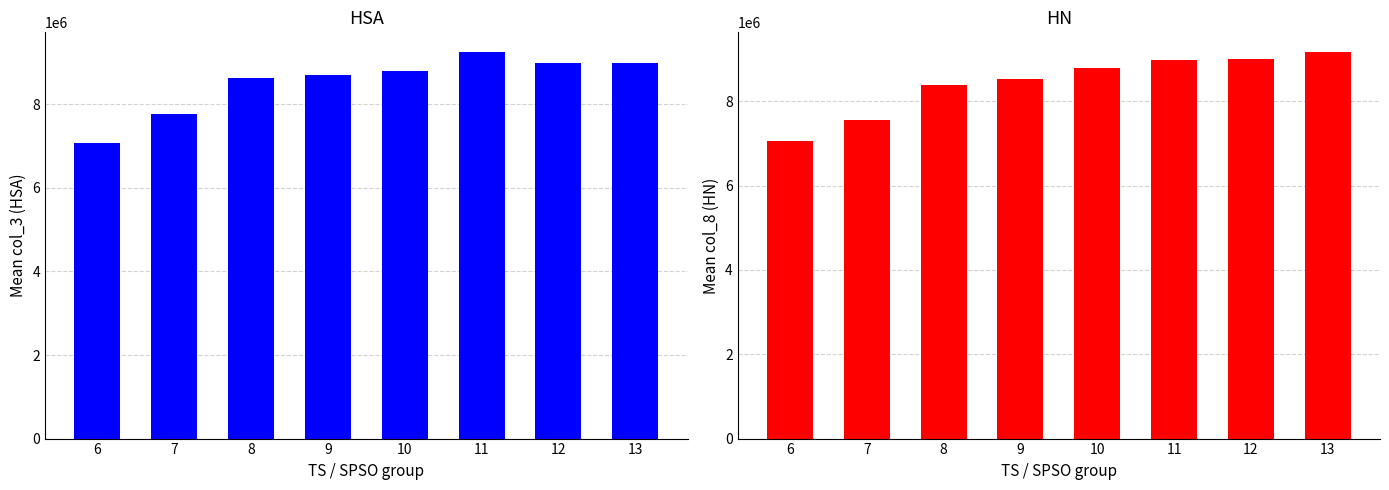

Reading right to left, what are all the values shown in this chart?

HSA col_3: 8985638.0	9000740.2	9260526.4	8787727.6	8712680.6	8621341.0	7770466.8	7085907.2
HN col_8: 9173995.8	8989379.8	8967402.6	8789379.6	8530431.2	8389617.0	7558052.0	7055600.2